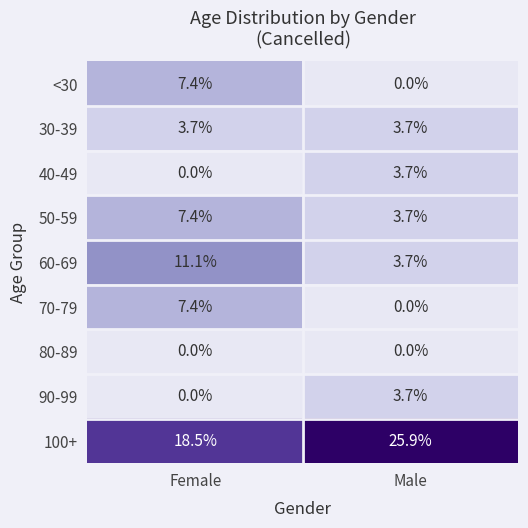

What is the maximum value shown in the chart?

25.9